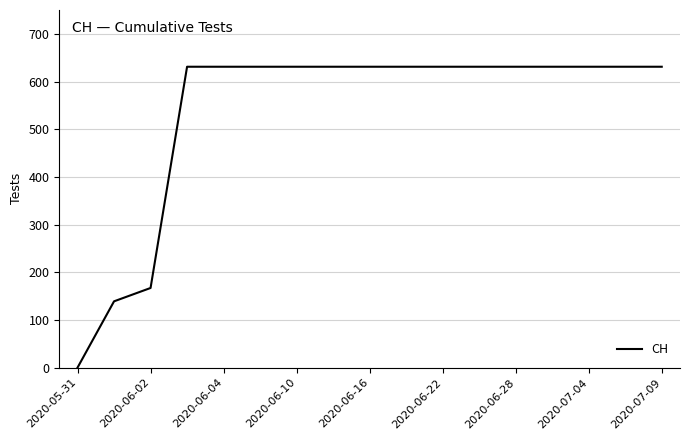

What is the difference between the maximum and minimum values?

631